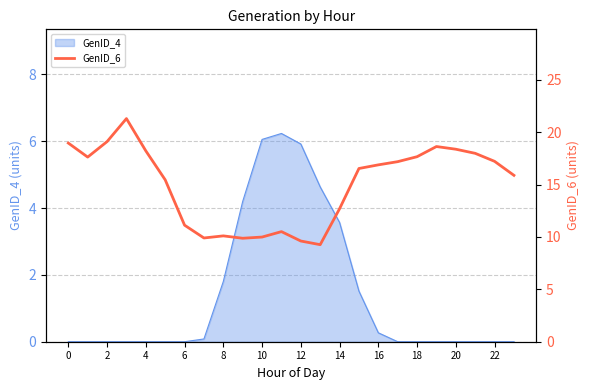

The value of GenID_4 at 16 is 0.3. True or false?

True